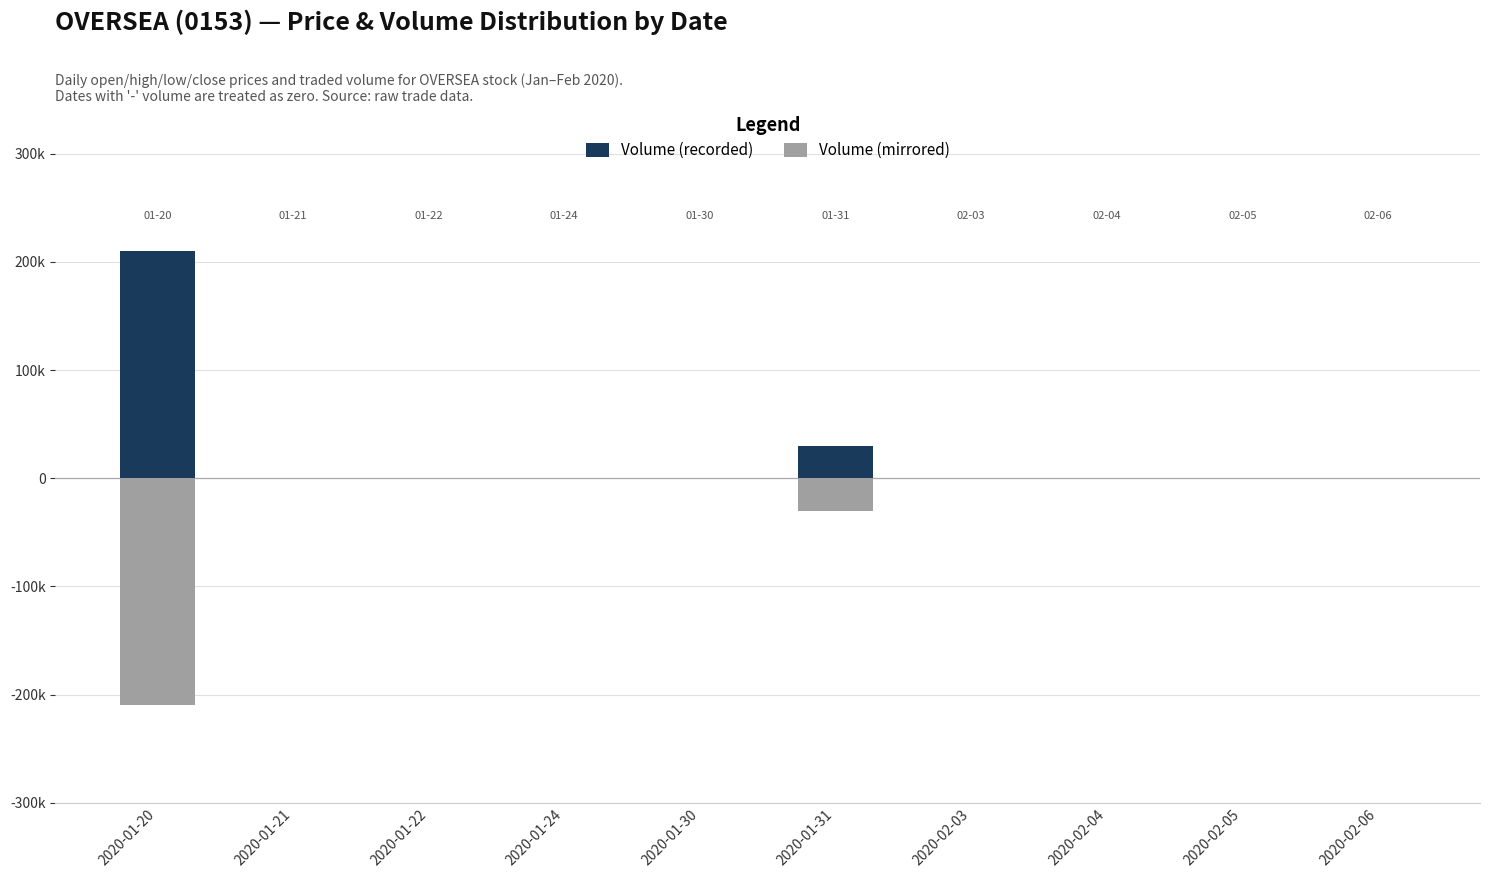

How many bars are there in each group?

2